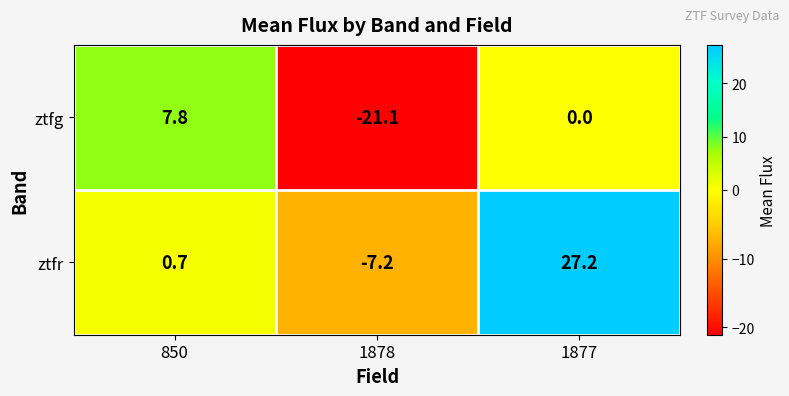

Reading left to right, extract all data points from this chart.

ztfg: 850=7.8	1878=-21.1	1877=0.0
ztfr: 850=0.7	1878=-7.2	1877=27.2